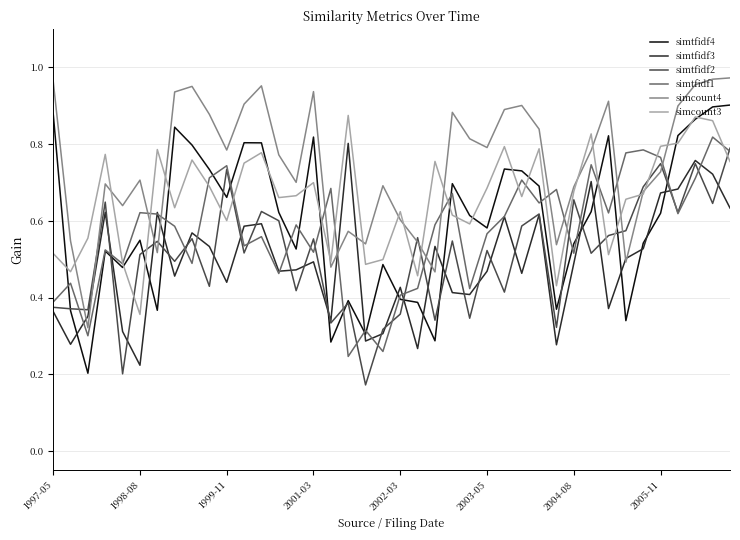

Which series has the largest total across all categories?

simcount4